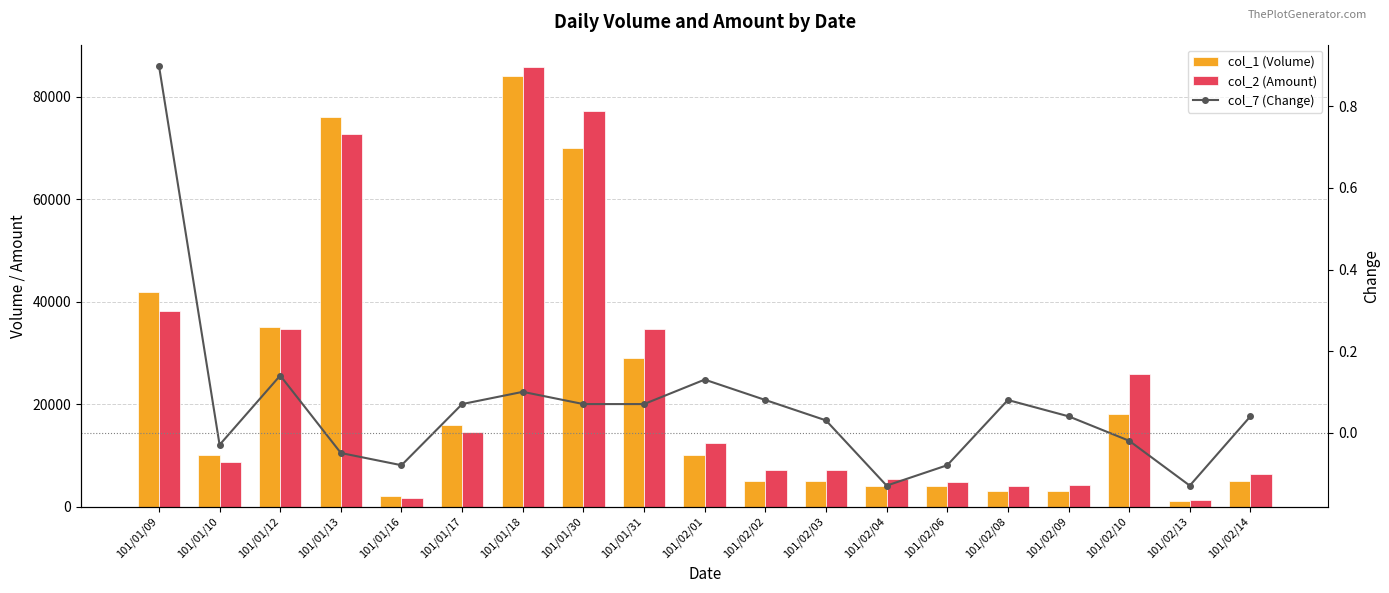

What position from the left is 101/02/01?

10